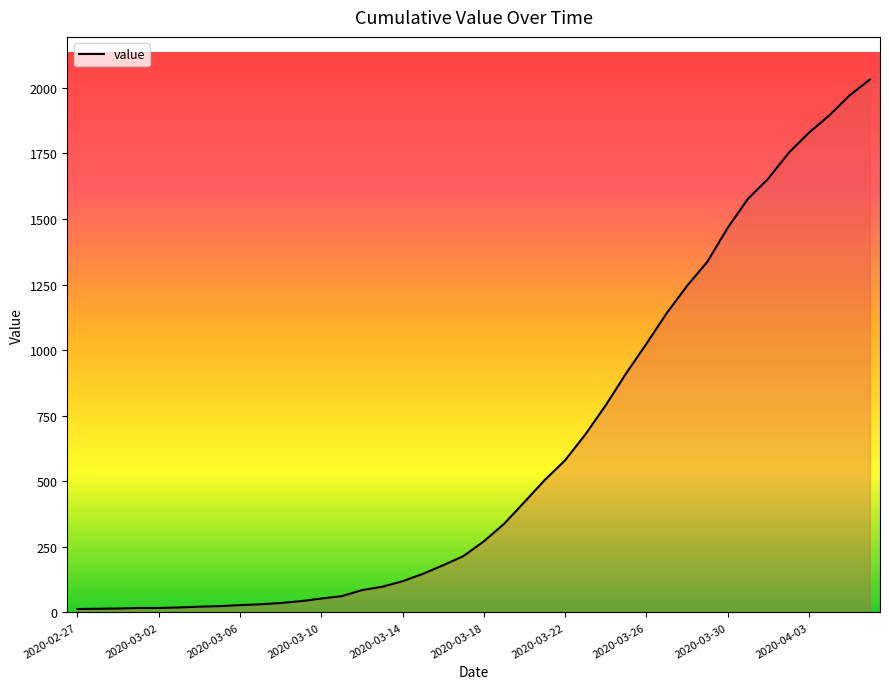

What is the greatest value displayed?

2032